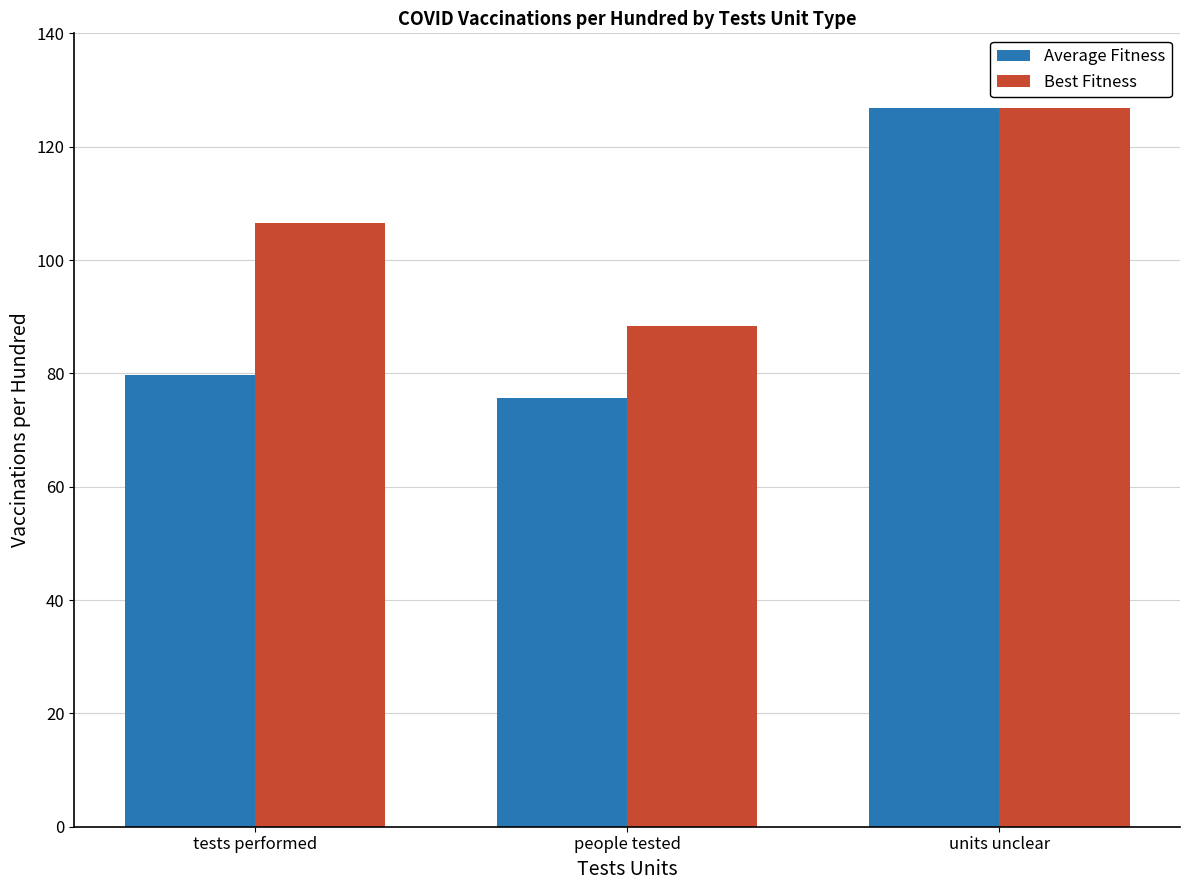

Is it true that Average Fitness equals 75.7 at people tested?

True